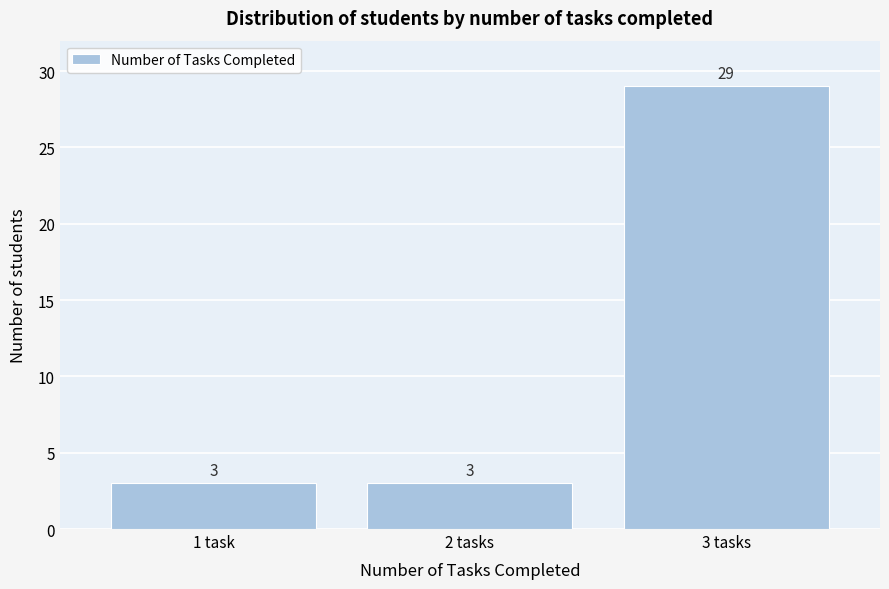

Reading left to right, list all the values displayed in this chart.

1 task=3	2 tasks=3	3 tasks=29